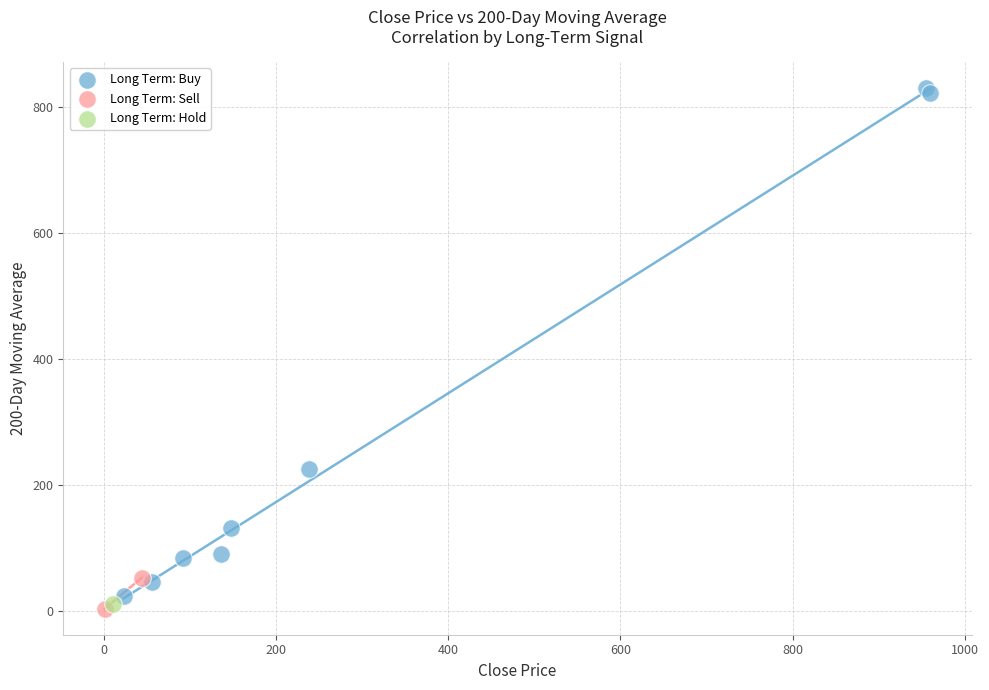

What are all the series names shown in the legend?

Long Term: Buy, Long Term: Sell, Long Term: Hold